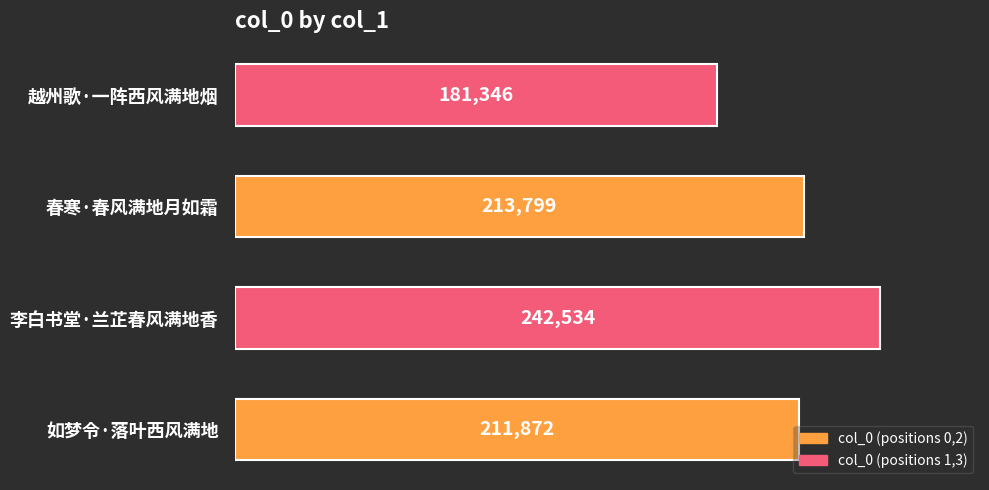

Rank the categories by value from highest to lowest.

李白书堂·兰芷春风满地香, 春寒·春风满地月如霜, 如梦令·落叶西风满地, 越州歌·一阵西风满地烟